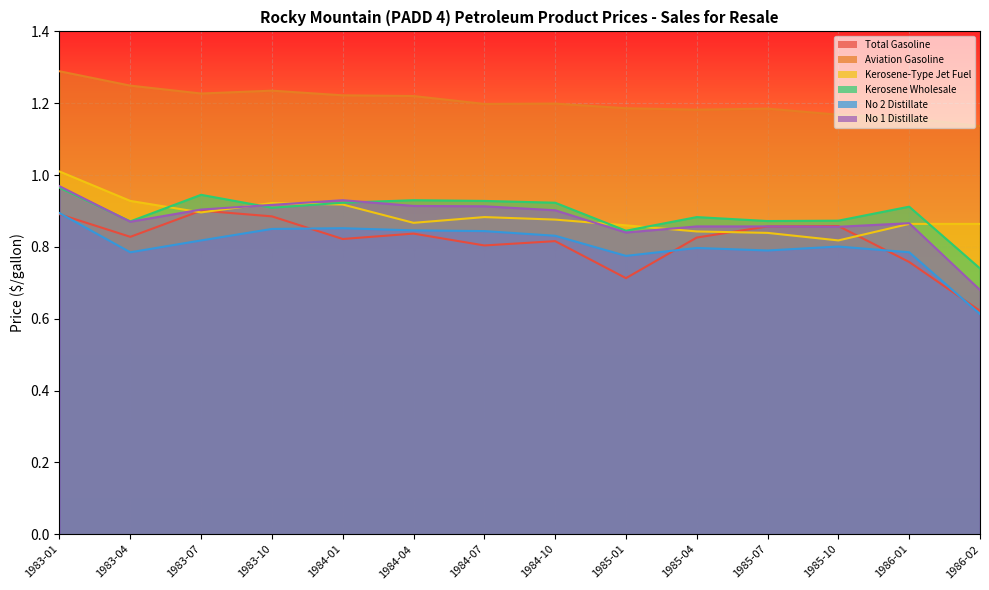

How many lines are shown in the chart?

6